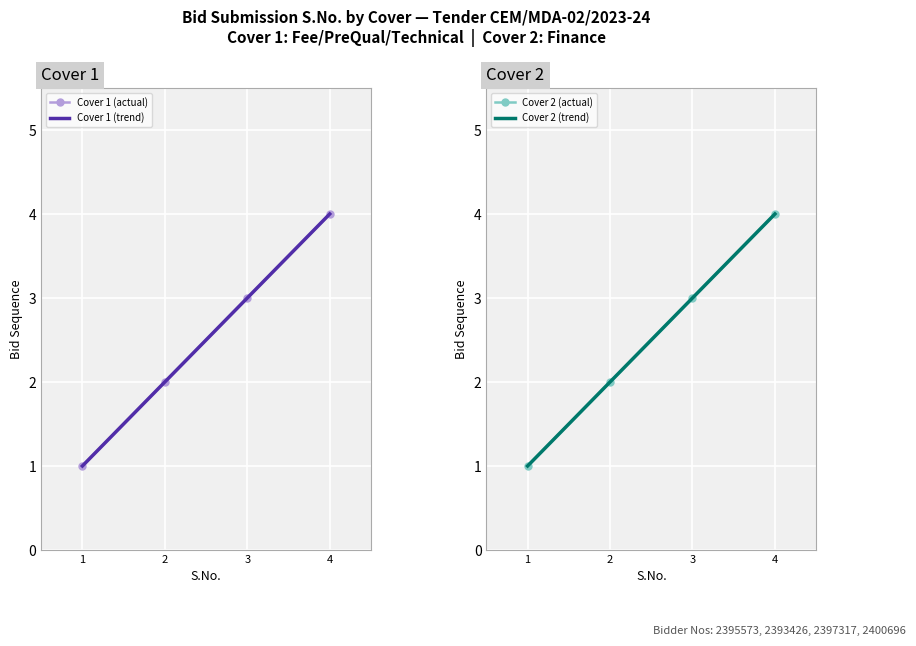

What are all the series names shown in the legend?

Cover 1 (actual), Cover 1 (trend), Cover 2 (actual), Cover 2 (trend)